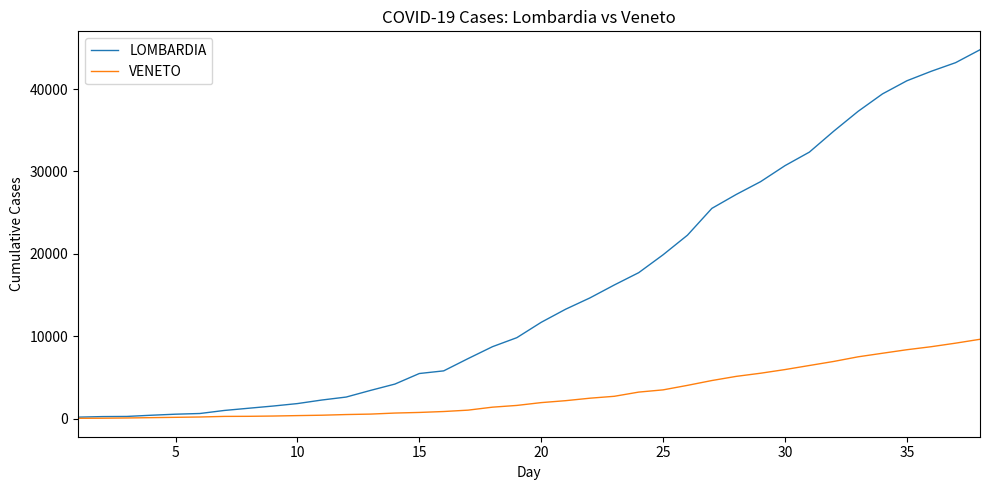

Which series has the largest total across all categories?

LOMBARDIA